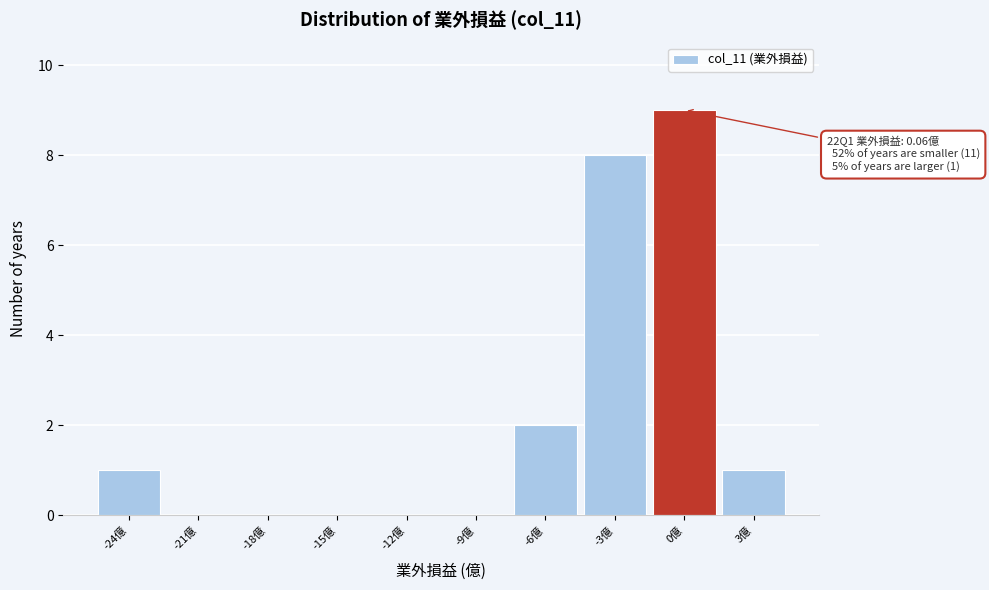

Reading left to right, transcribe all the data shown in this chart.

-24億=1	-21億=0	-18億=0	-15億=0	-12億=0	-9億=0	-6億=2	-3億=8	0億=9	3億=1